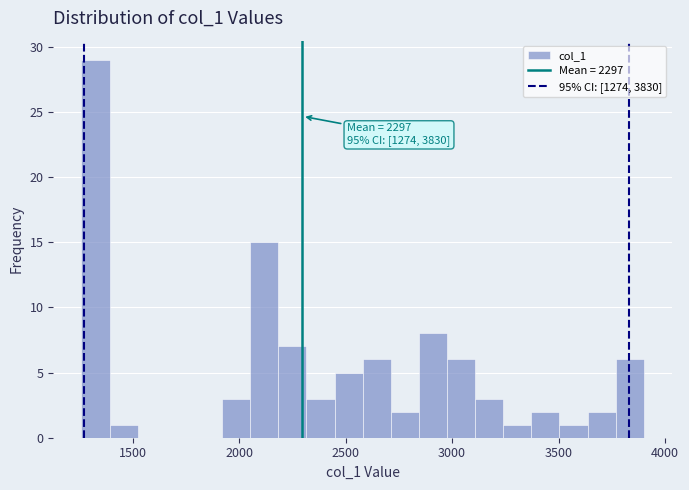

Read against the x-axis, roughly where is the centre of the tallest bar?

1350